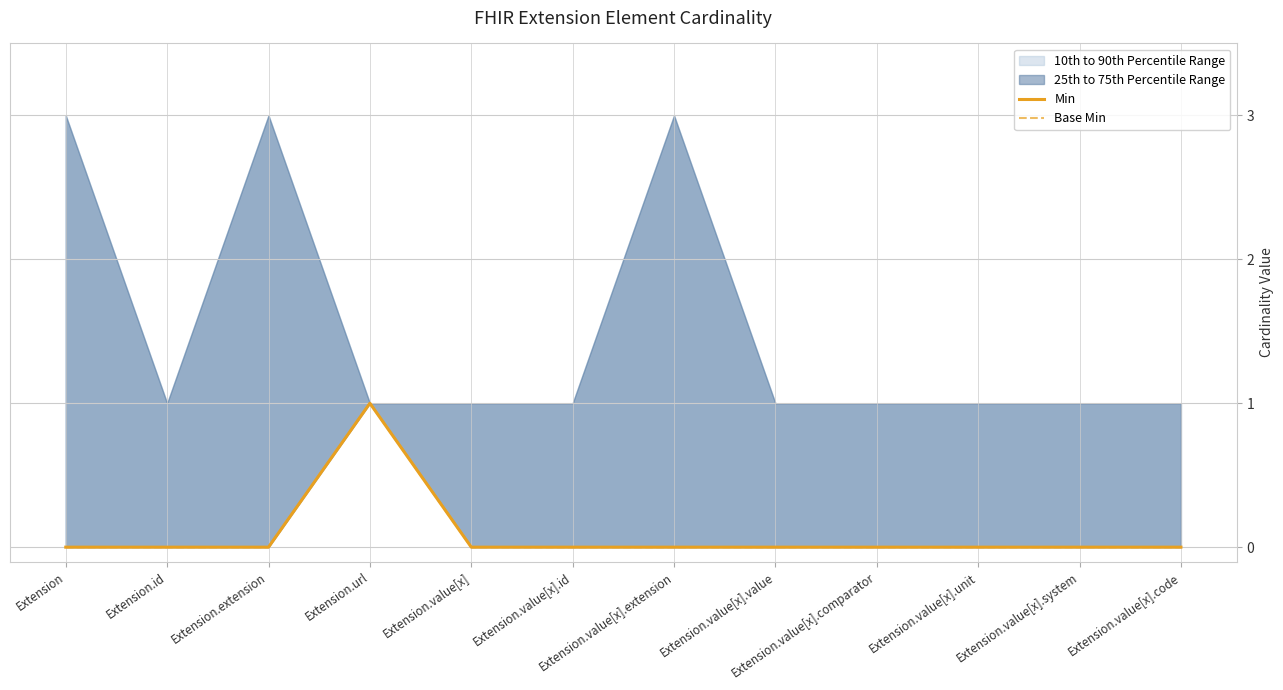

What is the difference between the maximum and second lowest values in the Min series?

1